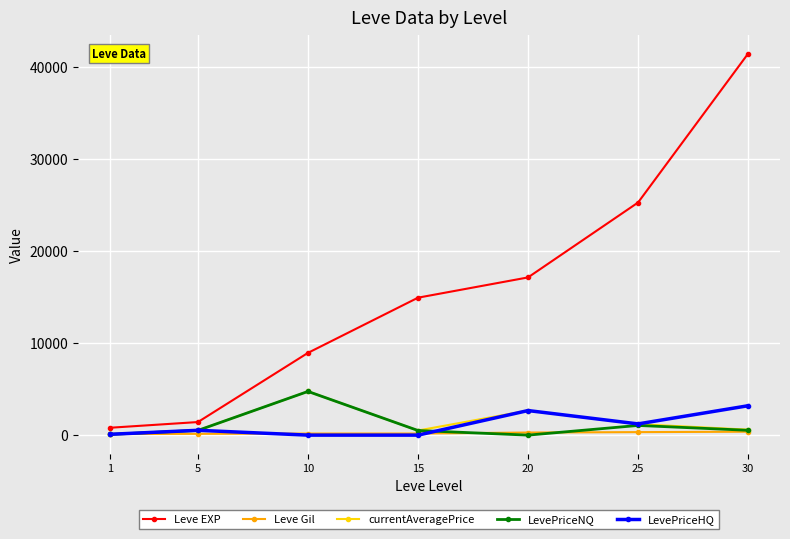

Which series has the largest total across all categories?

Leve EXP